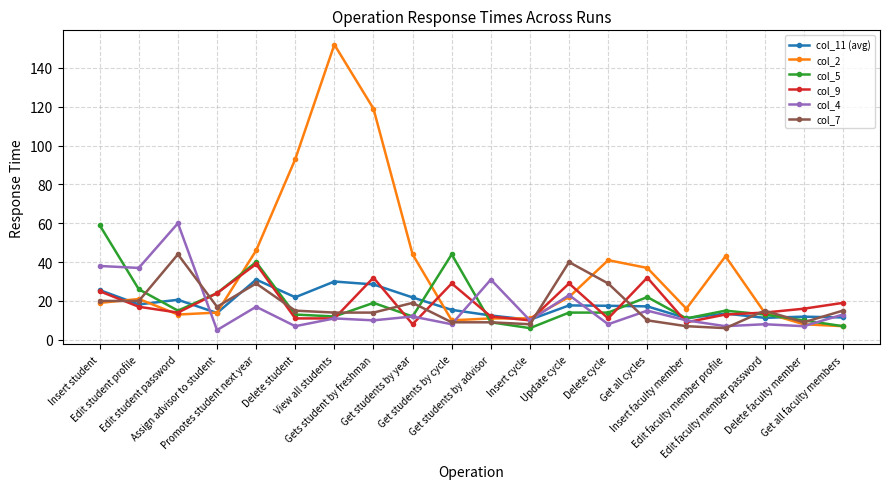

True or false: col_4 has more than 0 interior local peaks.

True